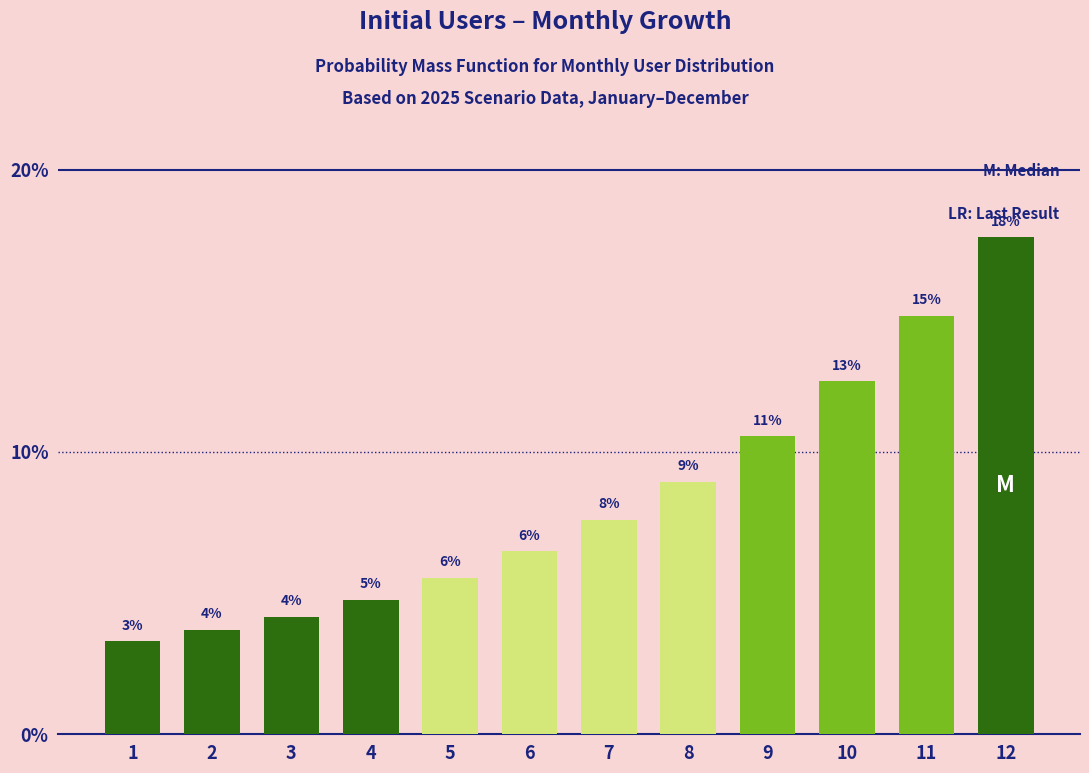

Are the bars horizontal?

No